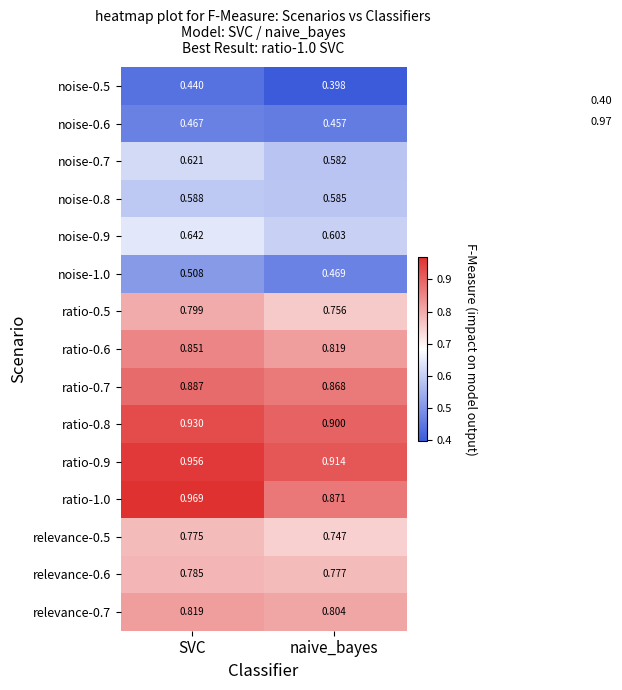

At which category does the chart reach its peak across all series?

SVC